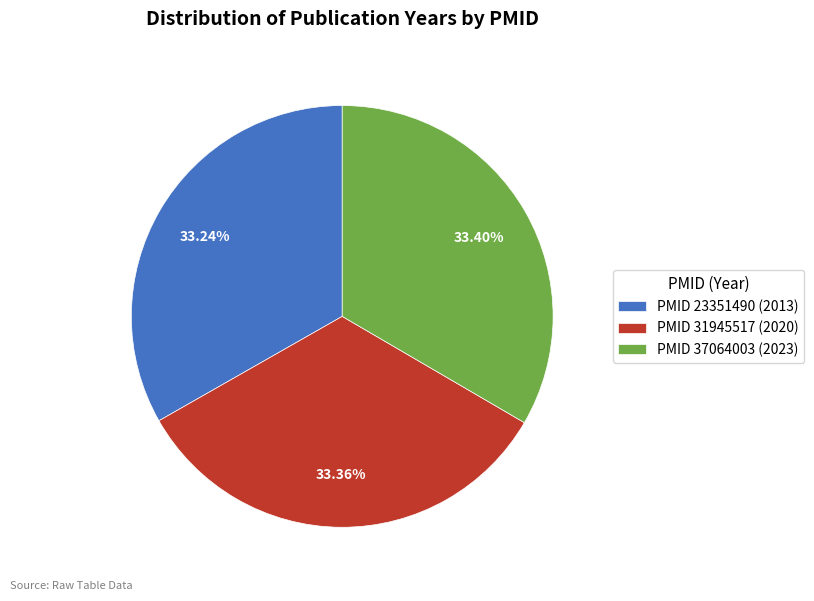

Is there a majority slice in this chart?

No